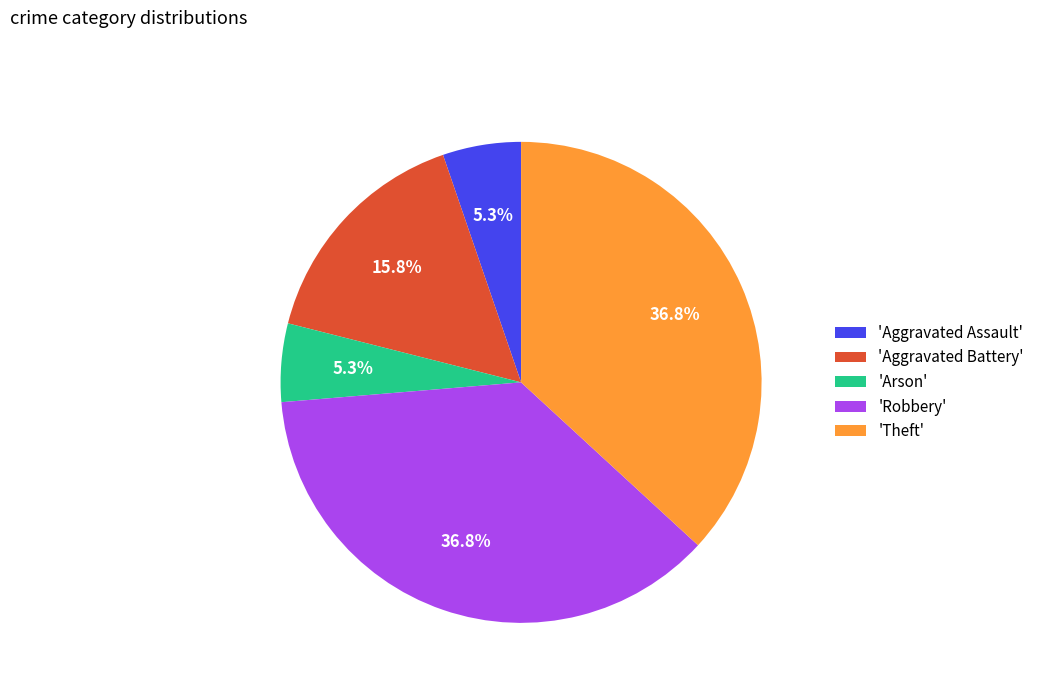

Is there a majority slice in this chart?

No